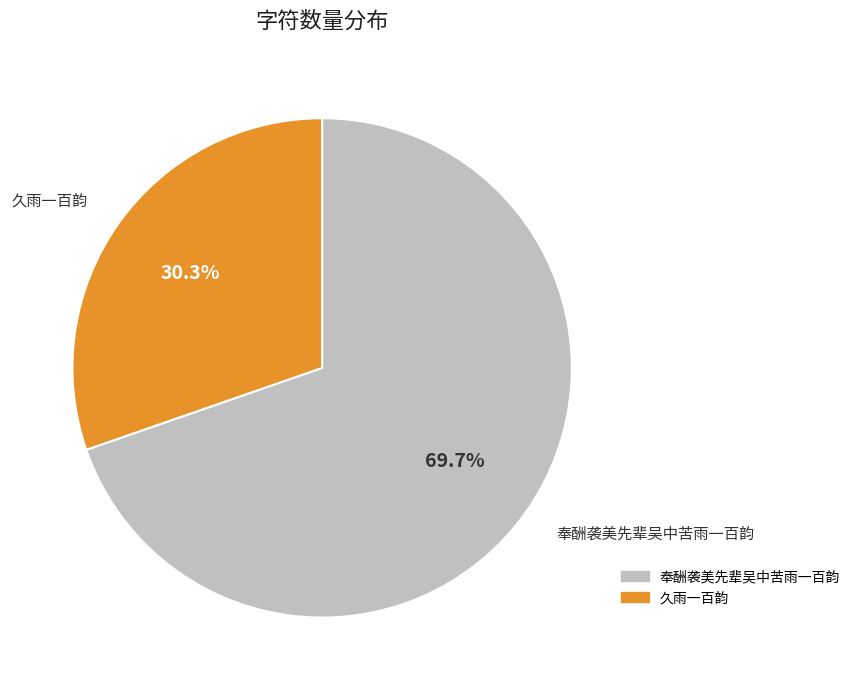

Which category has the biggest portion of the pie?

奉酬袭美先辈吴中苦雨一百韵